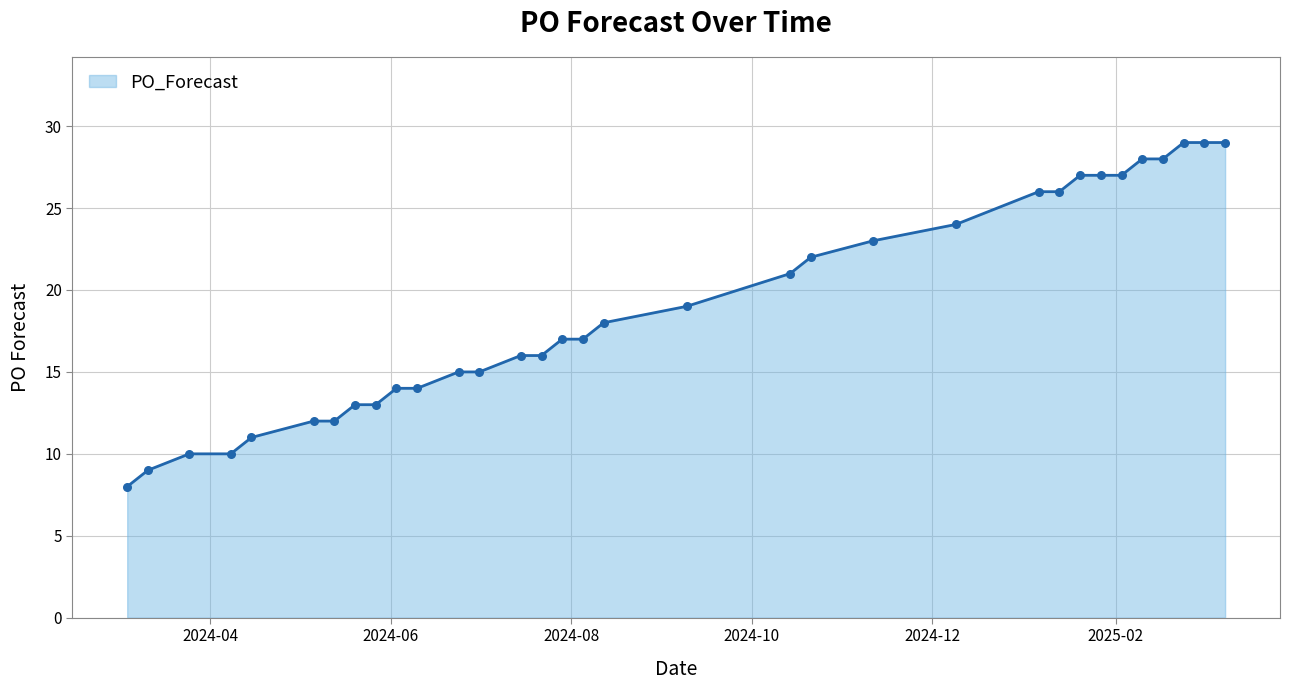

What is the difference between the maximum and minimum values?

21